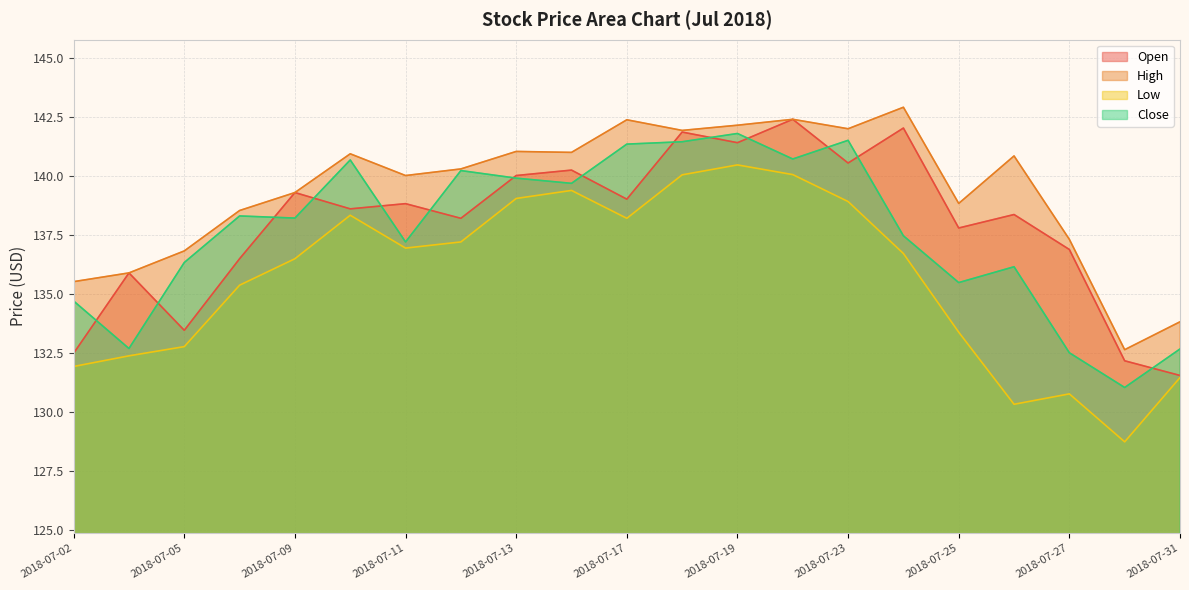

What is the value of the Low point at the 11th from the left?

138.2